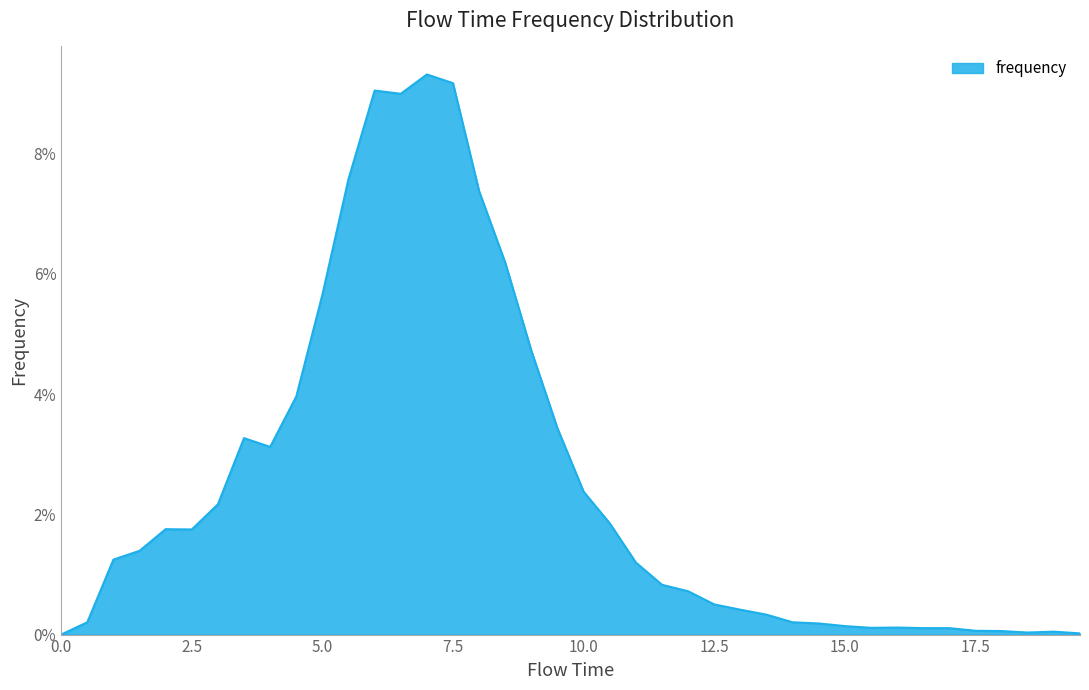

Reading left to right, what are all the values shown in this chart?

0.0	0.0	0.0	0.0	0.0	0.0	0.0	0.0	0.0	0.0	0.1	0.1	0.1	0.1	0.1	0.1	0.1	0.1	0.0	0.0	0.0	0.0	0.0	0.0	0.0	0.0	0.0	0.0	0.0	0.0	0.0	0.0	0.0	0.0	0.0	0.0	0.0	0.0	0.0	0.0